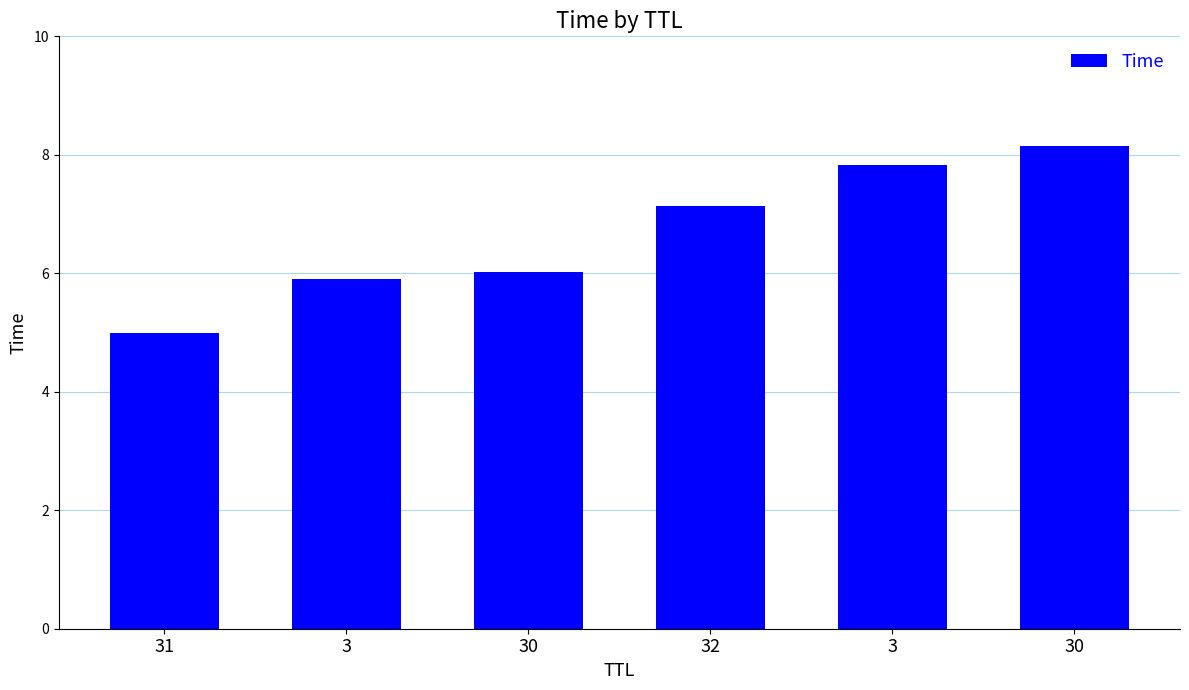

At which label is the value closest to 6?

30